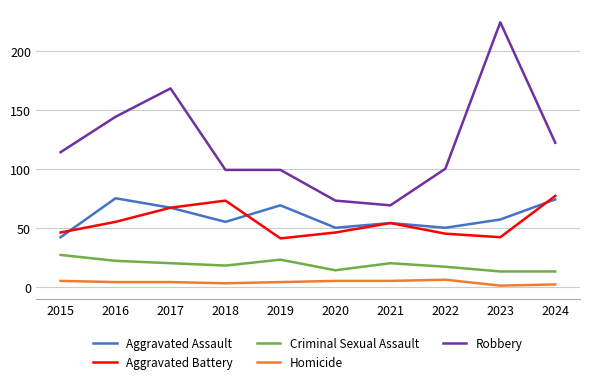

The Criminal Sexual Assault series shows 14 at 2020. True or false?

True